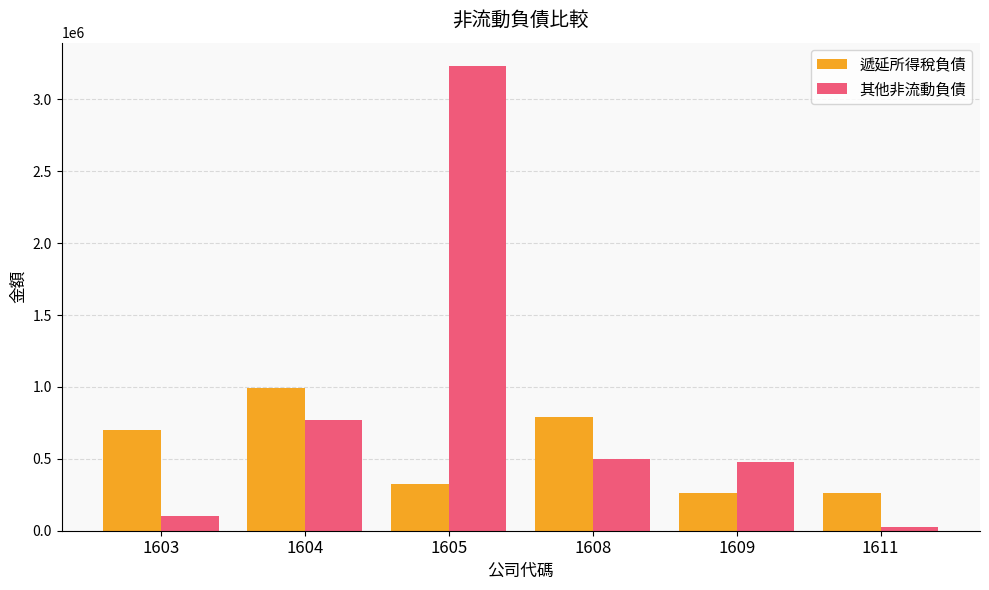

Are the bars grouped side by side (vs. stacked)?

Yes